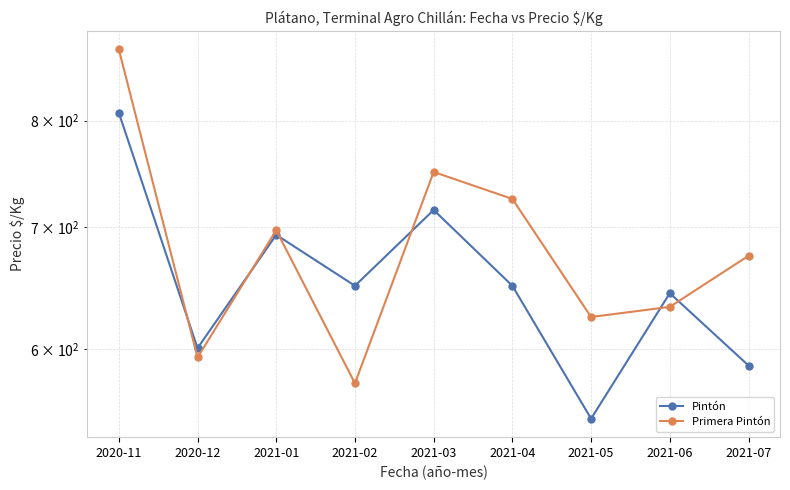

What is the total value across all series at 2021-01?

1390